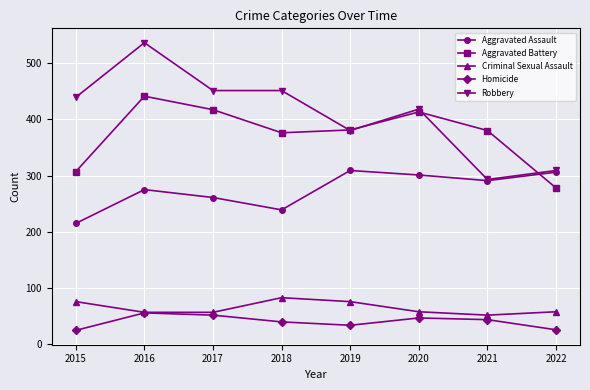

What is the value of the Criminal Sexual Assault point at the 7th from the left?

52